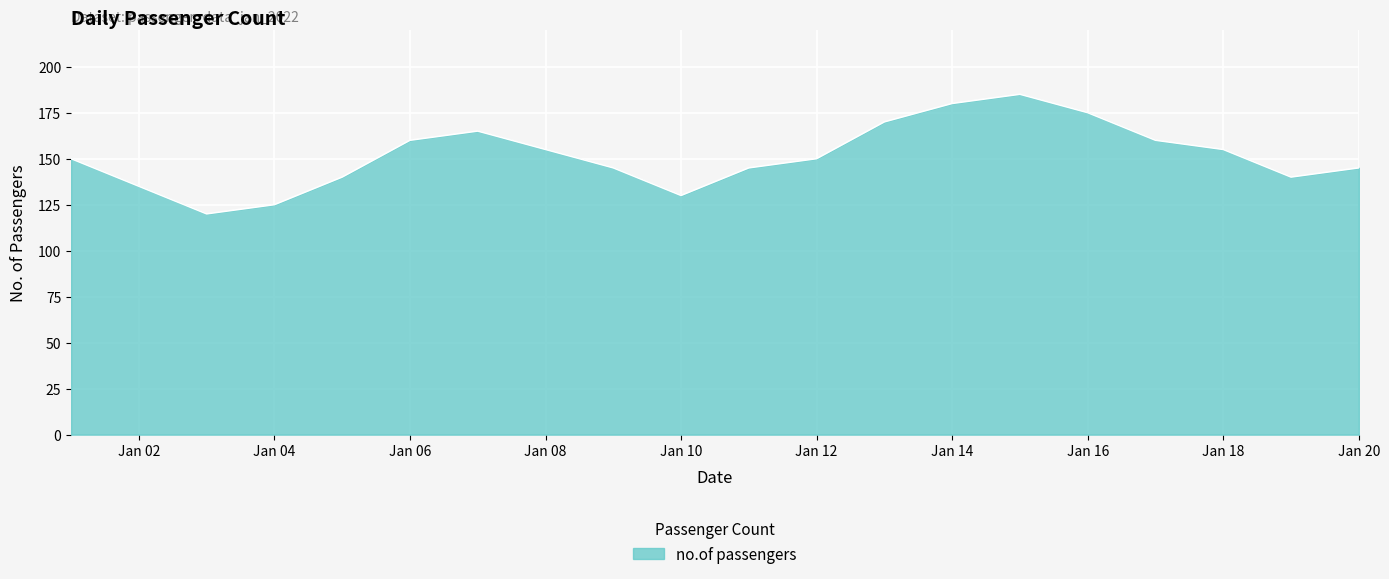

What is the minimum value shown in the chart?

120